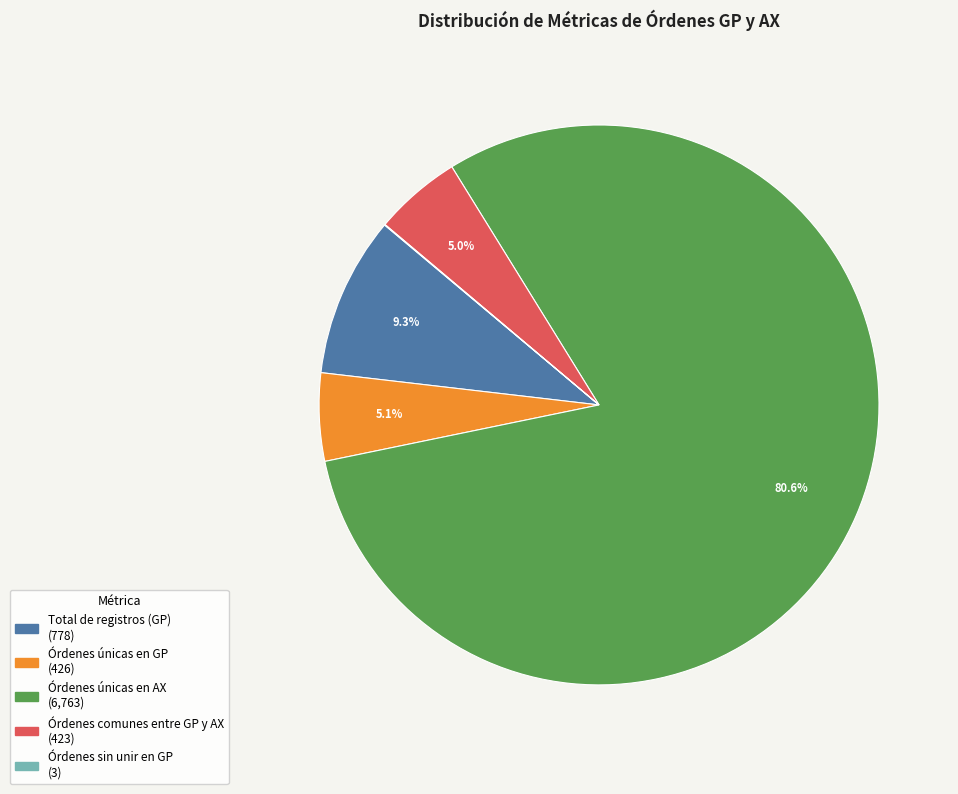

Combined, do Órdenes comunes entre GP y AX and Total de registros (GP) account for over 50%?

No